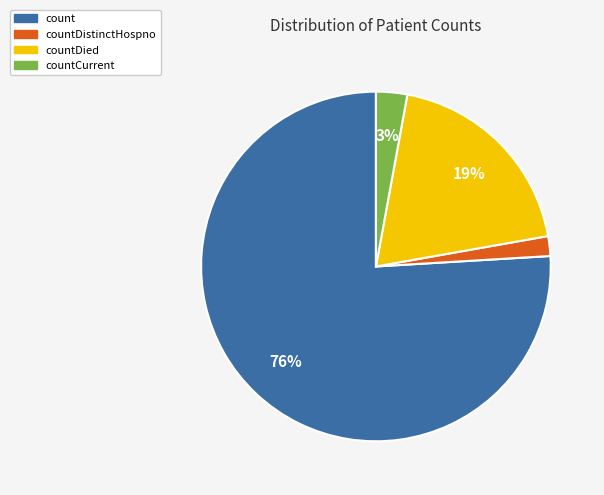

To the nearest percent, what is the average slice percentage?

25%